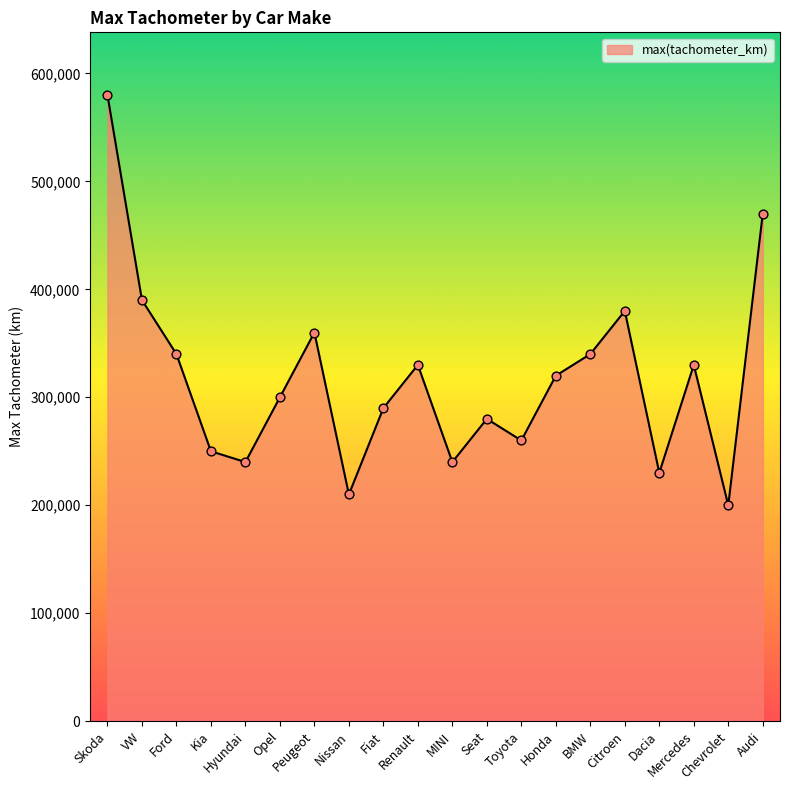

Between MINI and Fiat, which is larger?

Fiat